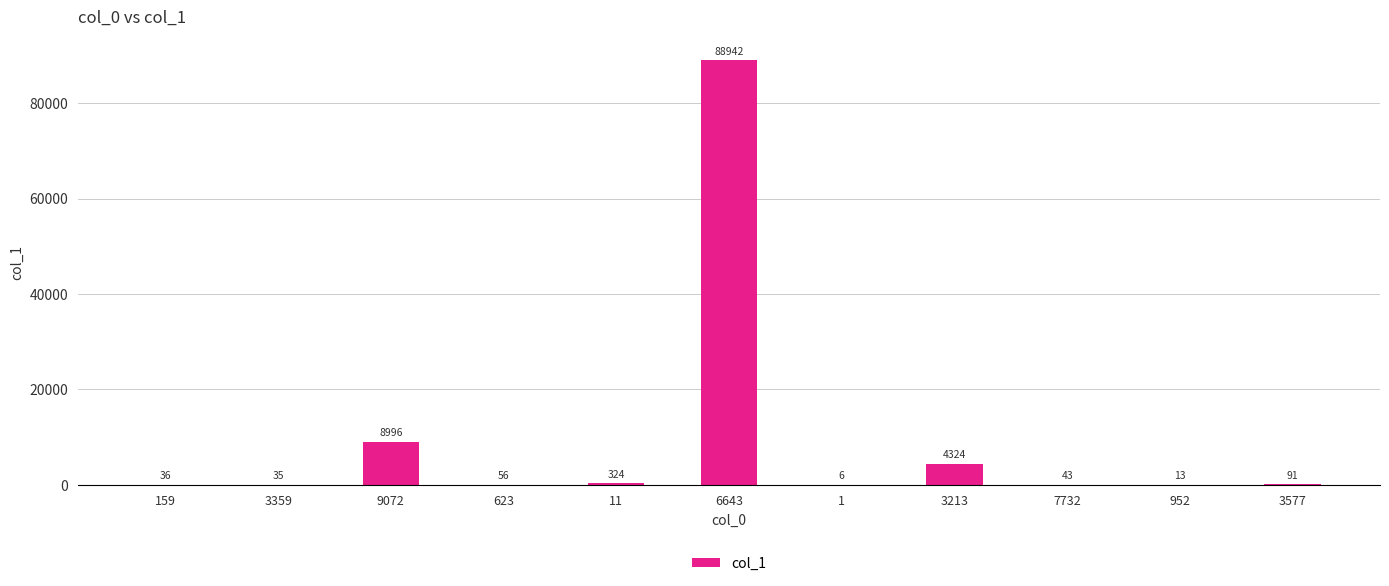

What is the sum of the values at 11 and 7732?

367